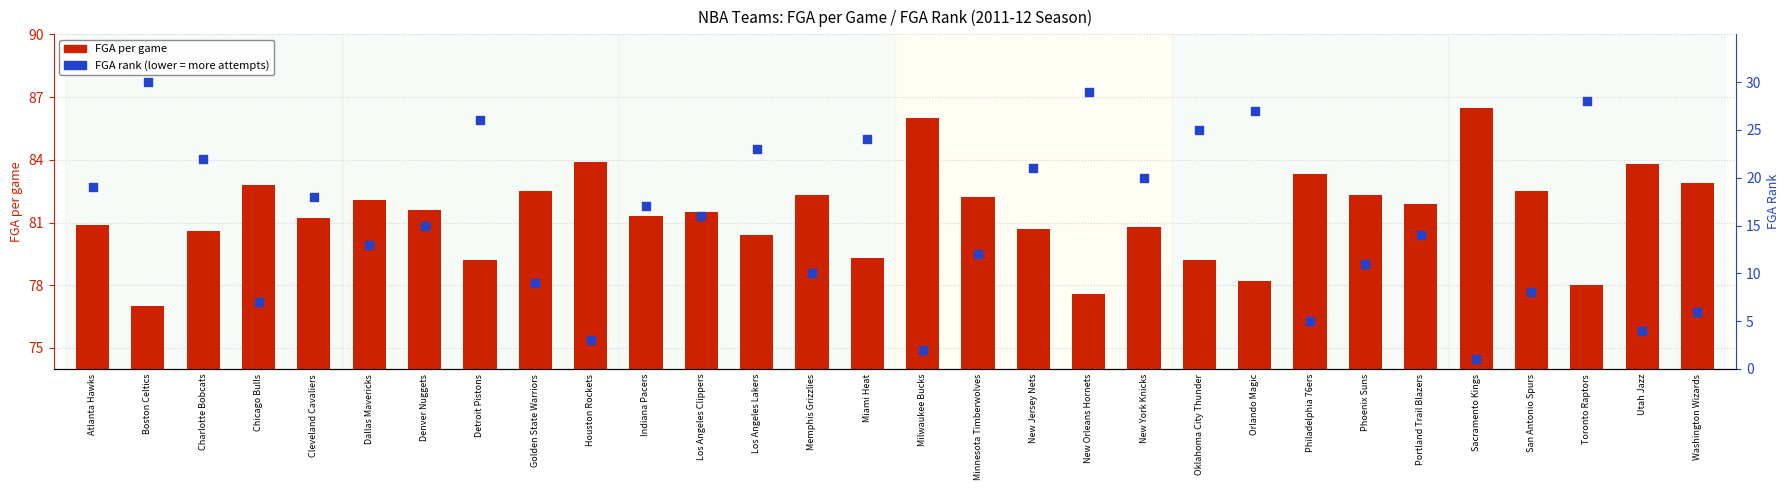

At which category is the sum across all series the highest?

Boston Celtics